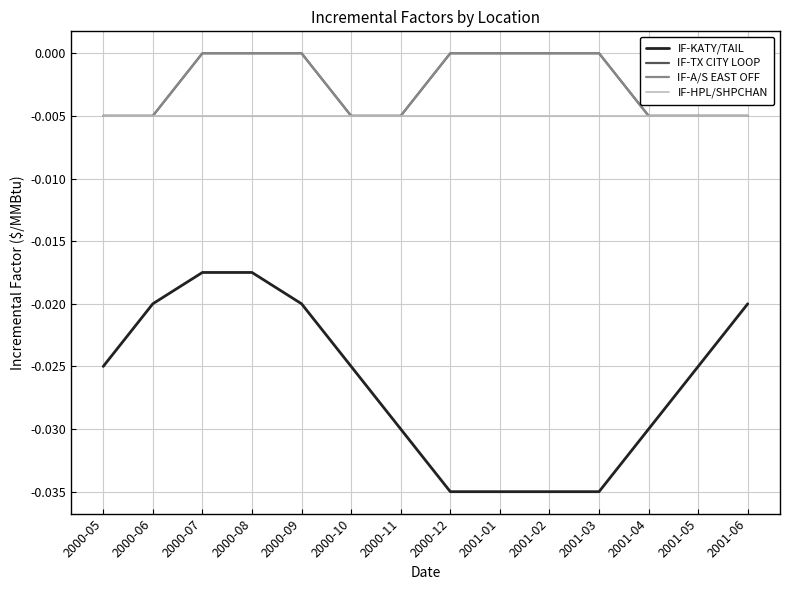

Is the value of IF-HPL/SHPCHAN at 2001-05 greater than the value of IF-KATY/TAIL at 2000-11?

Yes